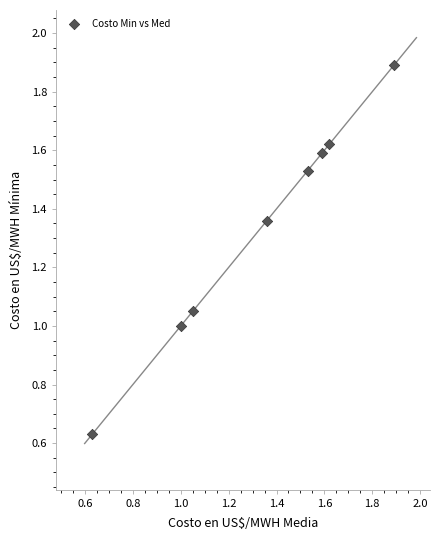

What is the average Y value?

1.3